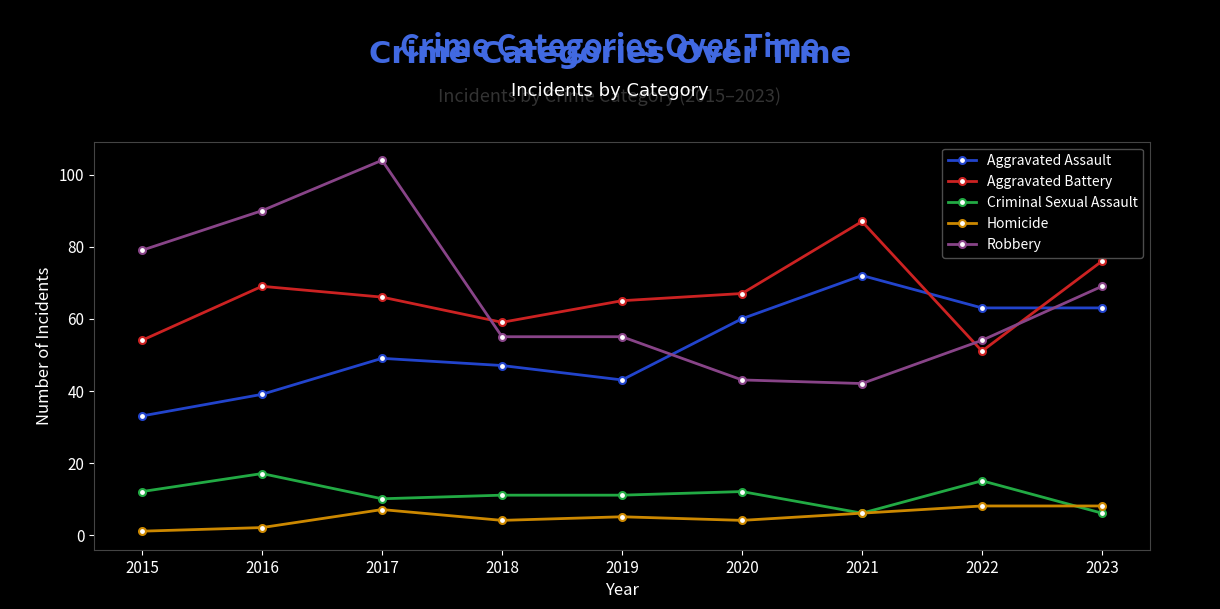

Rank the series by their maximum value, from highest to lowest.

Robbery, Aggravated Battery, Aggravated Assault, Criminal Sexual Assault, Homicide